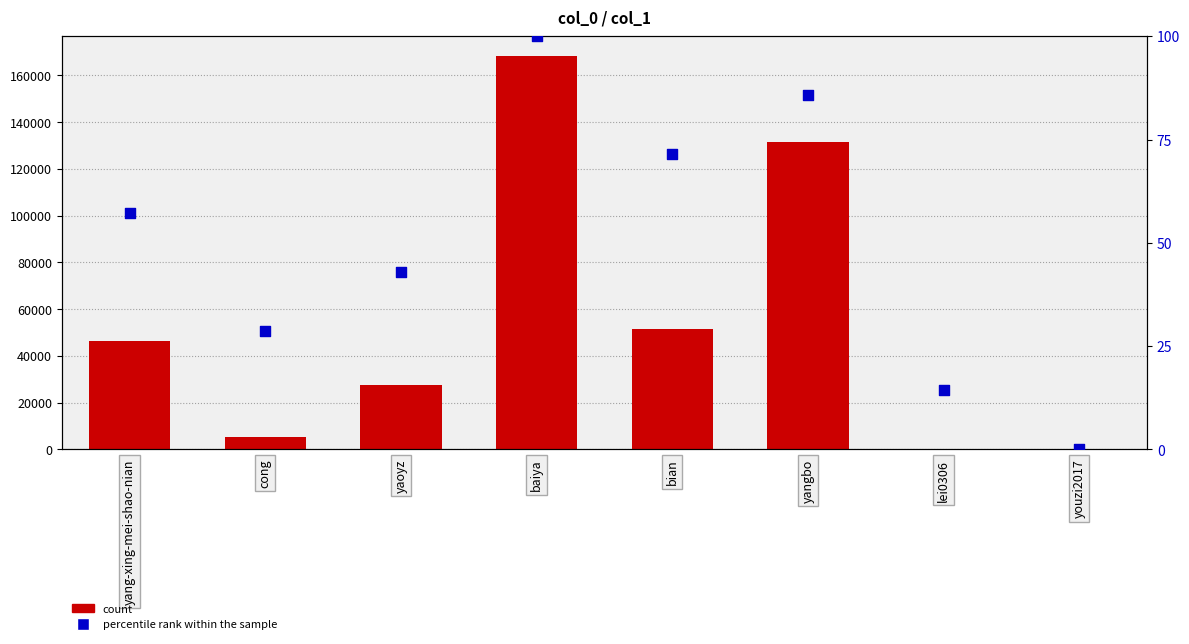

Which series has the largest Y range (max minus min)?

count